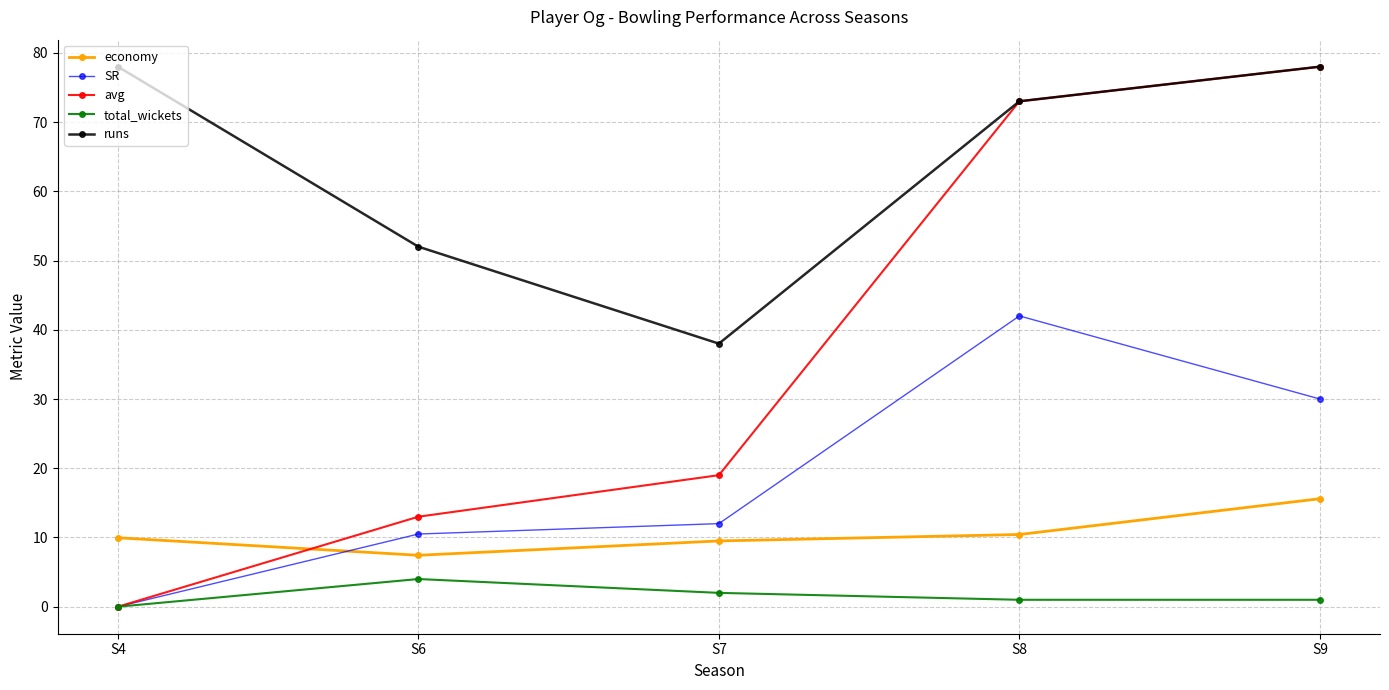

Which category has the lowest value in the avg series?

S4